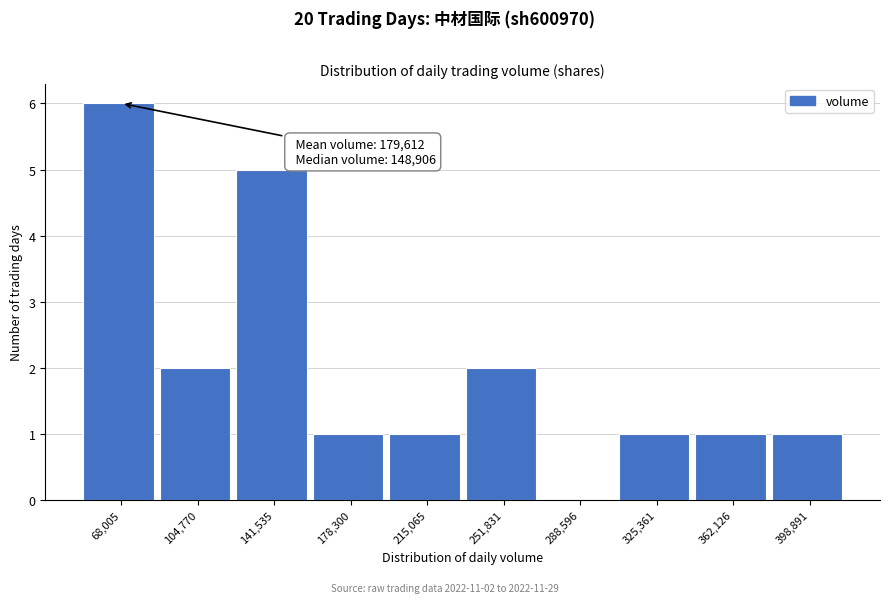

Reading left to right, extract all data points from this chart.

68,005=6	104,770=2	141,535=5	178,300=1	215,065=1	251,831=2	288,596=0	325,361=1	362,126=1	398,891=1